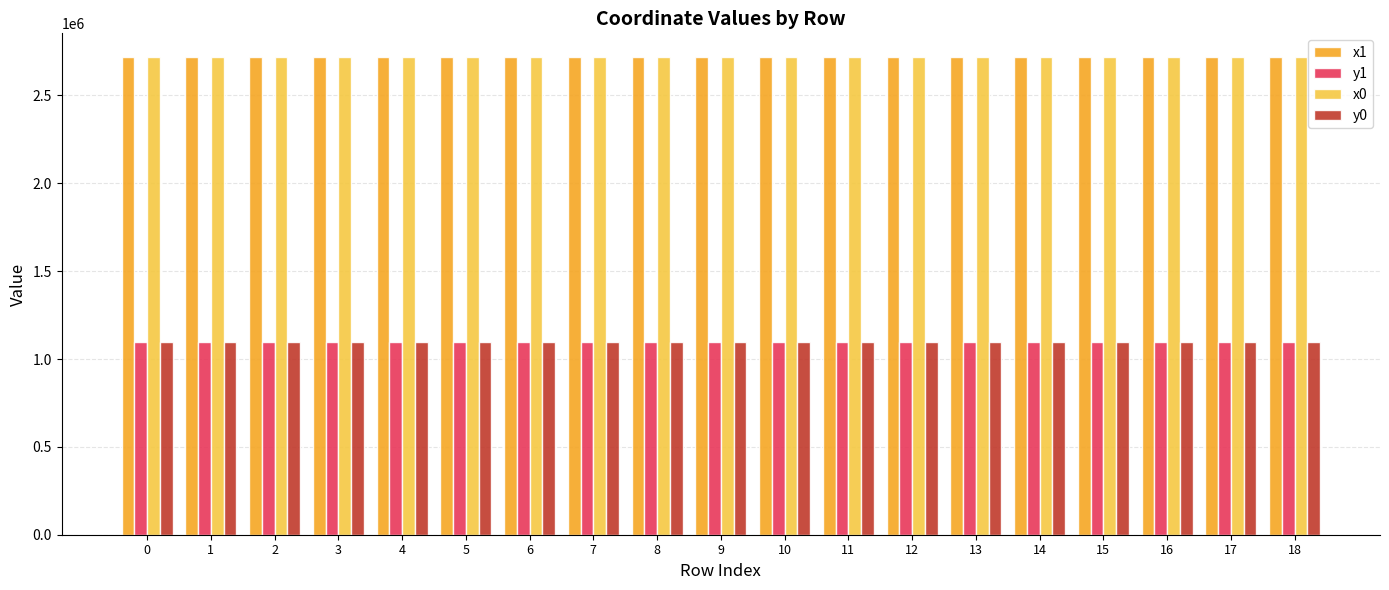

The y1 series shows 1097117.0 at 18. True or false?

True